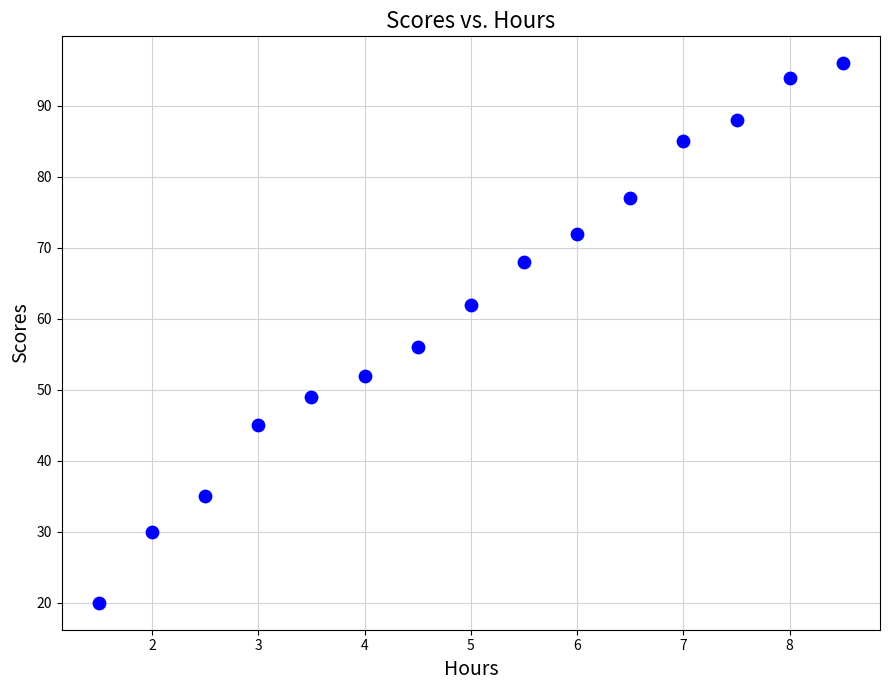

What is the range of Y values (max minus min)?

76